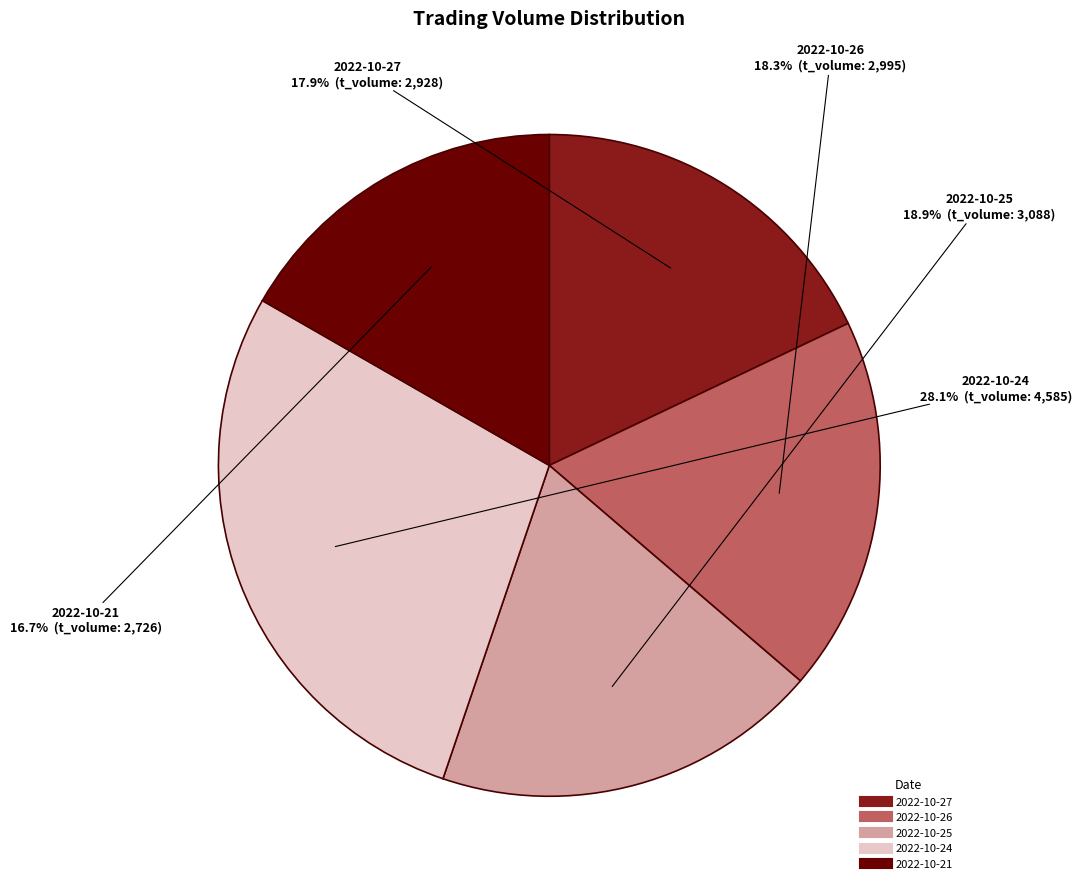

Which slice is the smallest?

2022-10-21